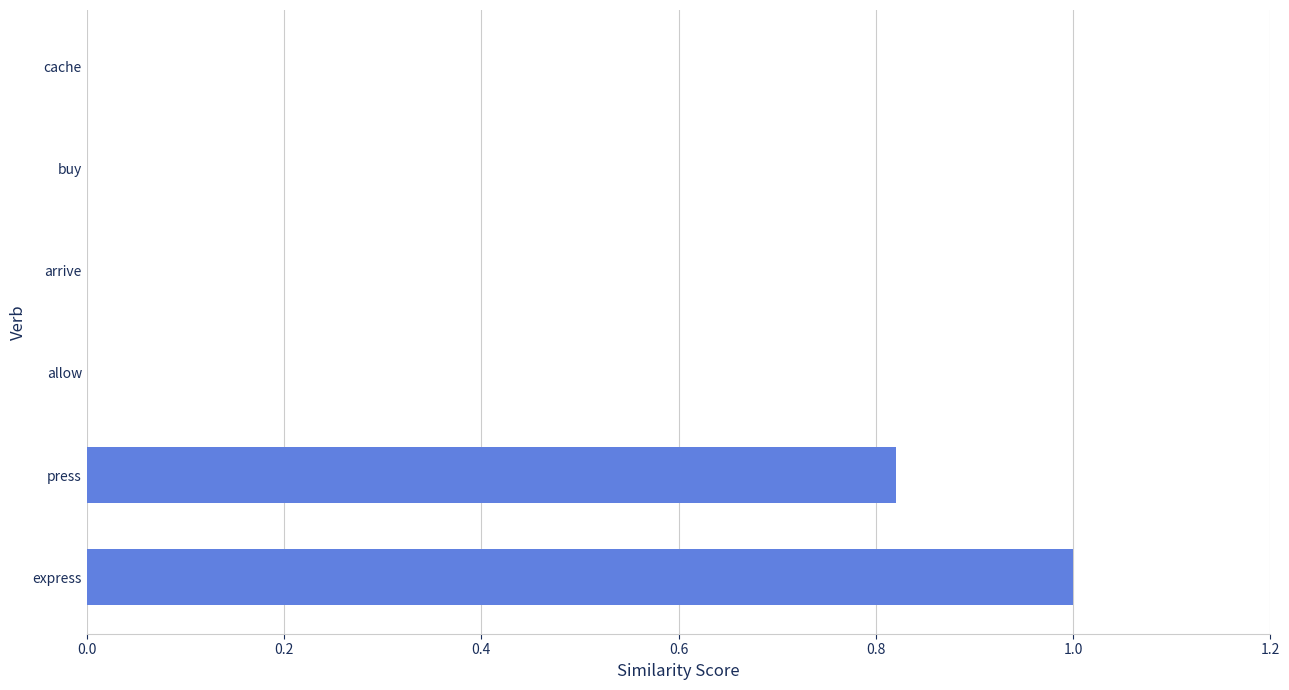

What is the change in value from express to cache?

-1.0